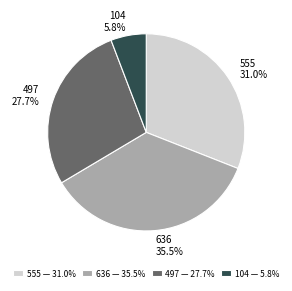

To the nearest percent, what portion does 497 represent?

28%